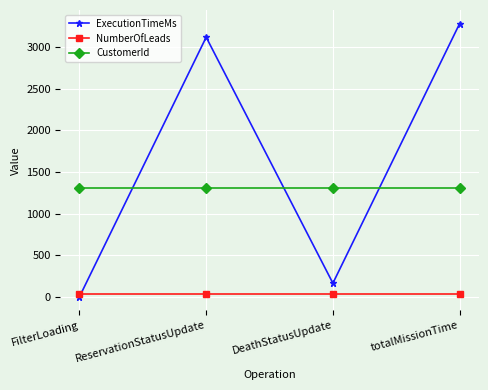

Is the value of CustomerId at totalMissionTime greater than the value of NumberOfLeads at FilterLoading?

Yes